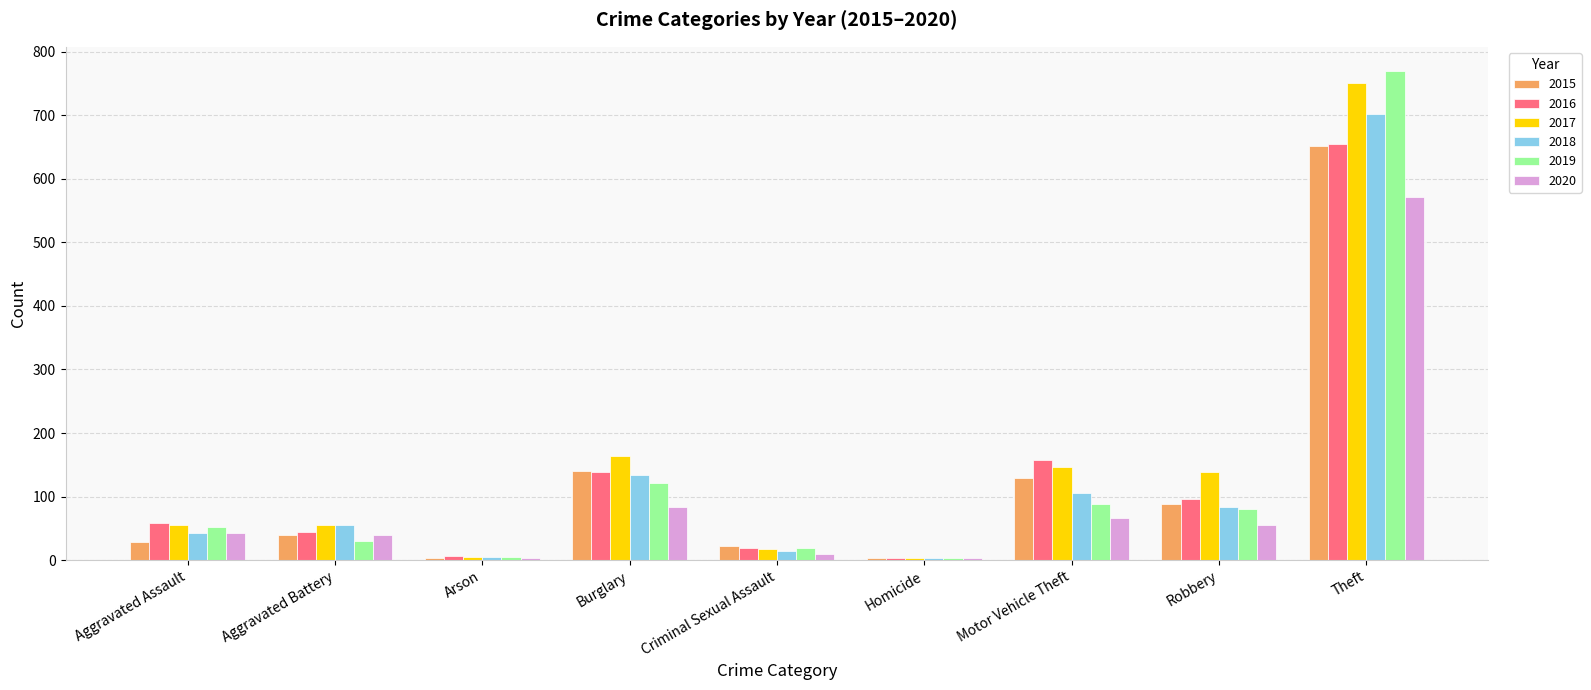

The value of 2017 at Theft is 491. True or false?

False